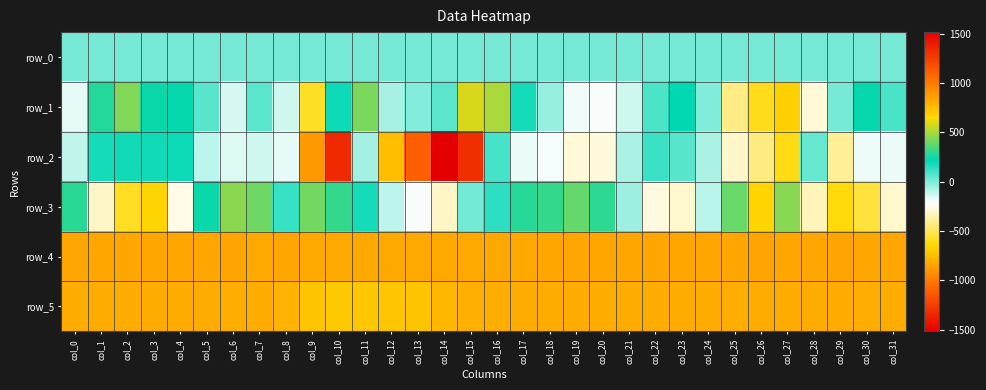

Reading right to left, list all the values displayed in this chart.

row_0: col_31=15.5	col_30=15.5	col_29=15.4	col_28=15.4	col_27=15.3	col_26=15.3	col_25=15.2	col_24=15.2	col_23=15.1	col_22=15.1	col_21=15.0	col_20=15.0	col_19=14.9	col_18=14.9	col_17=14.8	col_16=14.8	col_15=14.7	col_14=14.7	col_13=14.6	col_12=14.6	col_11=14.5	col_10=14.5	col_9=14.5	col_8=14.4	col_7=14.4	col_6=14.3	col_5=14.2	col_4=14.2	col_3=14.2	col_2=14.1	col_1=14.1	col_0=14.0
row_1: col_31=94.0	col_30=230.0	col_29=17.0	col_28=-283.0	col_27=-679.0	col_26=-603.0	col_25=-426.0	col_24=-5.0	col_23=215.0	col_22=87.0	col_21=-133.0	col_20=-206.0	col_19=-194.0	col_18=-37.0	col_17=183.0	col_16=505.0	col_15=581.0	col_14=65.0	col_13=-6.0	col_12=-69.0	col_11=422.0	col_10=192.0	col_9=-584.0	col_8=-135.0	col_7=62.0	col_6=-146.0	col_5=67.0	col_4=231.0	col_3=235.0	col_2=434.0	col_1=277.0	col_0=-175.0
row_2: col_31=-180.0	col_30=-188.0	col_29=-395.0	col_28=46.0	col_27=-611.0	col_26=-430.0	col_25=-304.0	col_24=-77.0	col_23=69.0	col_22=114.0	col_21=-74.0	col_20=-275.0	col_19=-282.0	col_18=-196.0	col_17=-183.0	col_16=95.0	col_15=1318.0	col_14=1517.0	col_13=1114.0	col_12=746.0	col_11=-62.0	col_10=-1341.0	col_9=-886.0	col_8=-174.0	col_7=-135.0	col_6=-157.0	col_5=-104.0	col_4=193.0	col_3=185.0	col_2=186.0	col_1=183.0	col_0=-111.0
row_3: col_31=-299.0	col_30=-546.0	col_29=-632.0	col_28=-337.0	col_27=450.0	col_26=662.0	col_25=396.0	col_24=-95.0	col_23=-297.0	col_22=-272.0	col_21=-51.0	col_20=293.0	col_19=388.0	col_18=307.0	col_17=280.0	col_16=142.0	col_15=19.0	col_14=-314.0	col_13=-203.0	col_12=-103.0	col_11=182.0	col_10=304.0	col_9=409.0	col_8=121.0	col_7=403.0	col_6=451.0	col_5=232.0	col_4=-257.0	col_3=-664.0	col_2=-589.0	col_1=-309.0	col_0=286.0
row_4: col_31=839.0	col_30=839.0	col_29=845.0	col_28=841.0	col_27=841.0	col_26=842.0	col_25=838.0	col_24=841.0	col_23=838.0	col_22=837.0	col_21=837.0	col_20=838.0	col_19=839.0	col_18=837.0	col_17=833.0	col_16=830.0	col_15=829.0	col_14=826.0	col_13=827.0	col_12=825.0	col_11=824.0	col_10=832.0	col_9=824.0	col_8=838.0	col_7=832.0	col_6=844.0	col_5=841.0	col_4=839.0	col_3=839.0	col_2=841.0	col_1=837.0	col_0=839.0
row_5: col_31=815.0	col_30=811.0	col_29=819.0	col_28=815.0	col_27=818.0	col_26=813.0	col_25=807.0	col_24=818.0	col_23=816.0	col_22=816.0	col_21=815.0	col_20=813.0	col_19=815.0	col_18=815.0	col_17=815.0	col_16=807.0	col_15=801.0	col_14=775.0	col_13=723.0	col_12=718.0	col_11=717.0	col_10=710.0	col_9=724.0	col_8=789.0	col_7=814.0	col_6=811.0	col_5=812.0	col_4=814.0	col_3=815.0	col_2=814.0	col_1=814.0	col_0=812.0